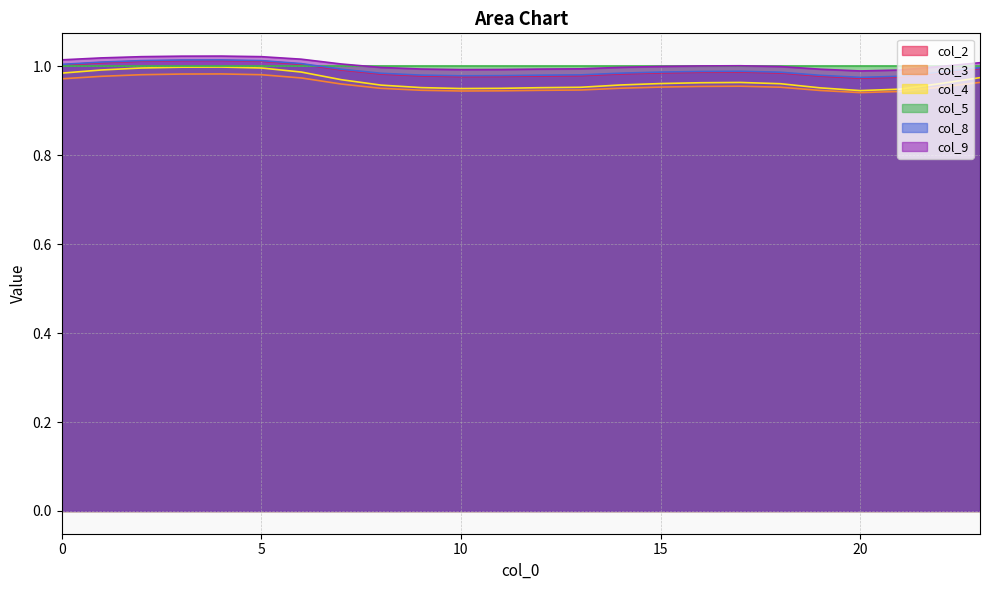

What is the sum of all col_3 values?

23.0